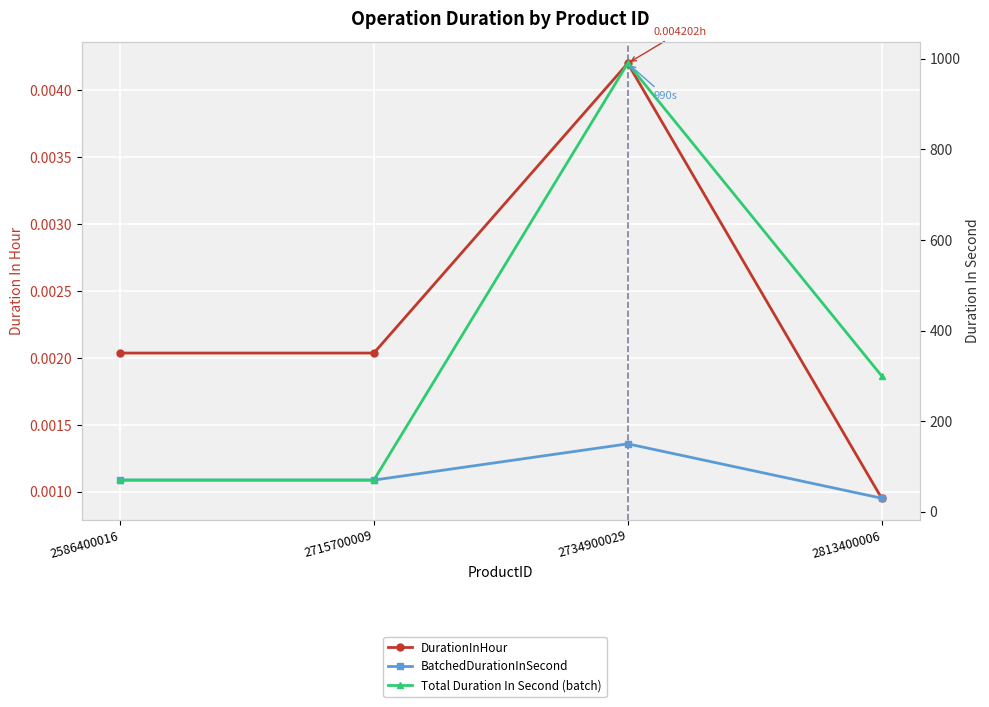

True or false: BatchedDurationInSecond has more than 2 points higher than both neighbors.

False